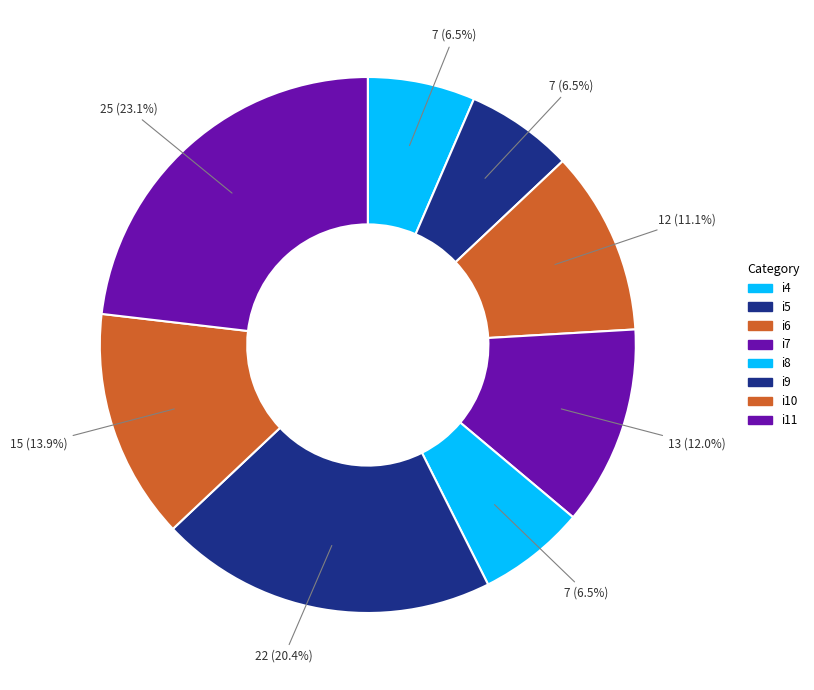

How many slices are in this pie chart?

8